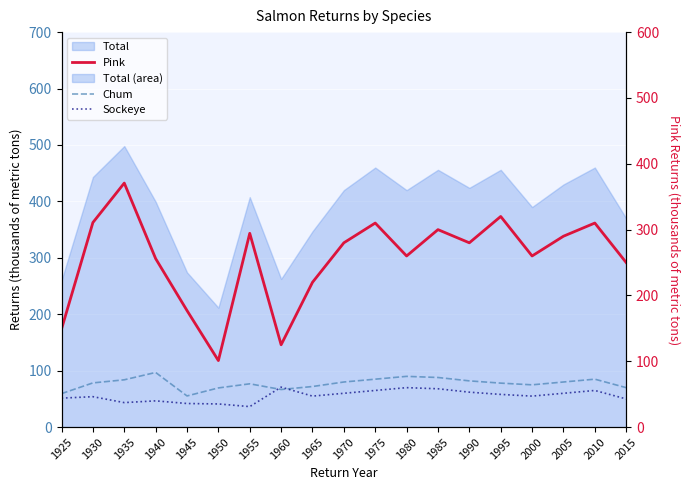

What is the difference between the highest and lowest values at 1925?

97.6